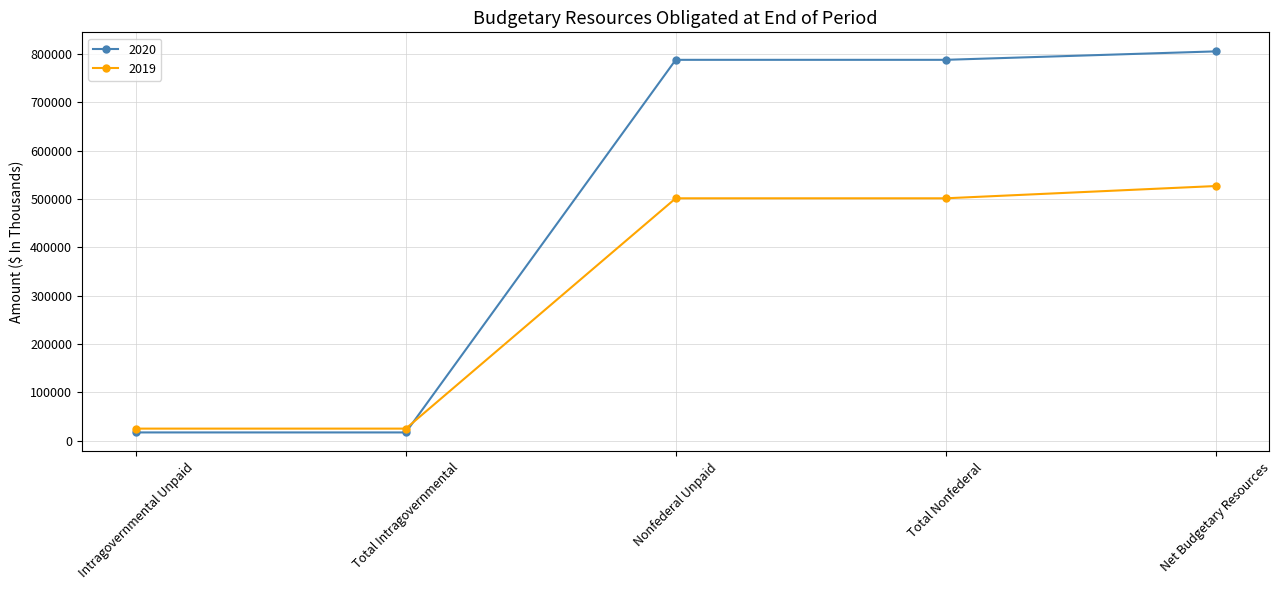

Is the value of 2019 at Total Intragovernmental greater than the value of 2020 at Net Budgetary Resources?

No